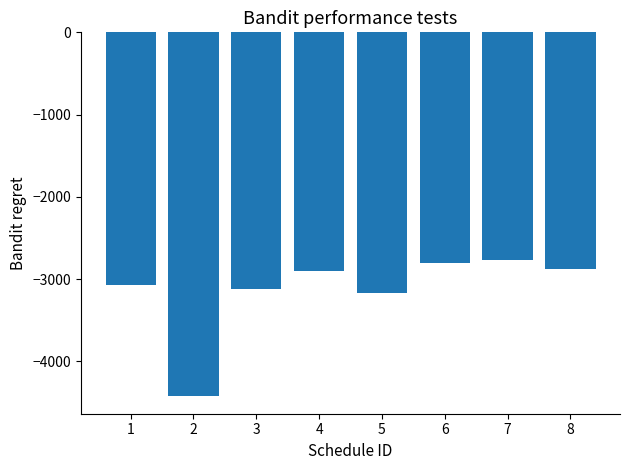

The chart shows a value of -4360.2 at 8. True or false?

False